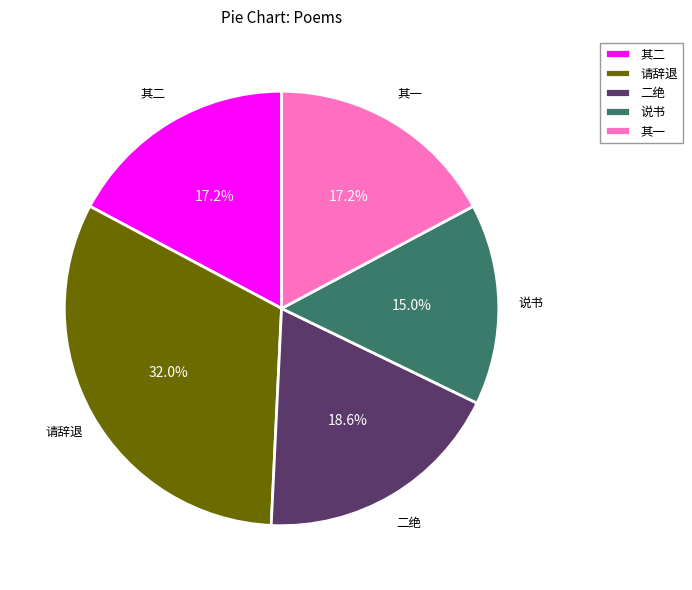

Which category has the biggest portion of the pie?

请辞退